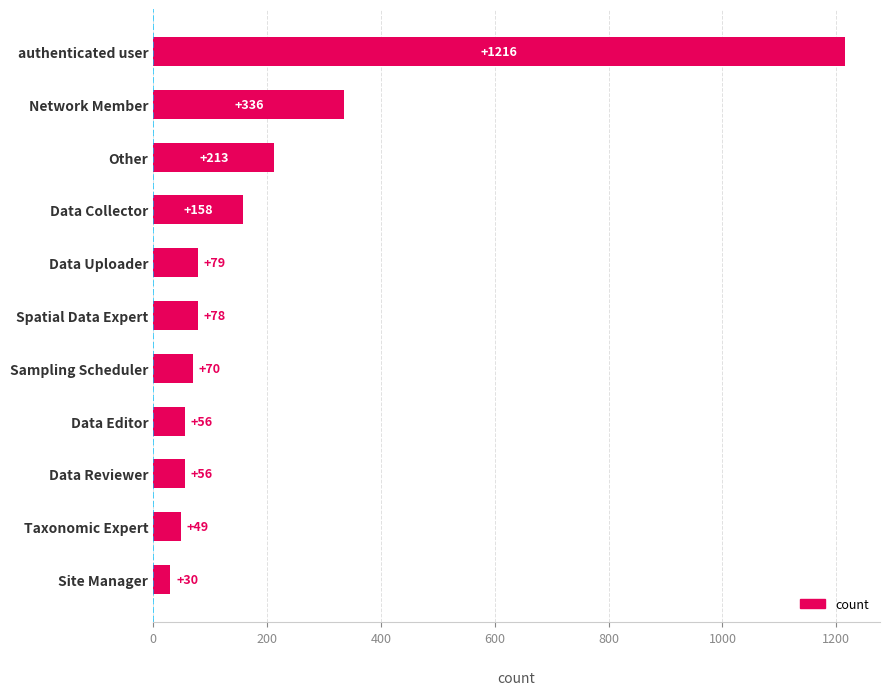

Reading bottom to top, what are all the values shown in this chart?

30	49	56	56	70	78	79	158	213	336	1216